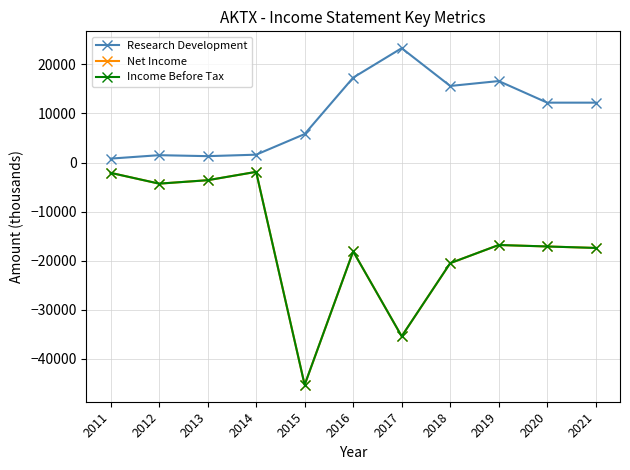

True or false: Net Income and Research Development cross at least once.

False